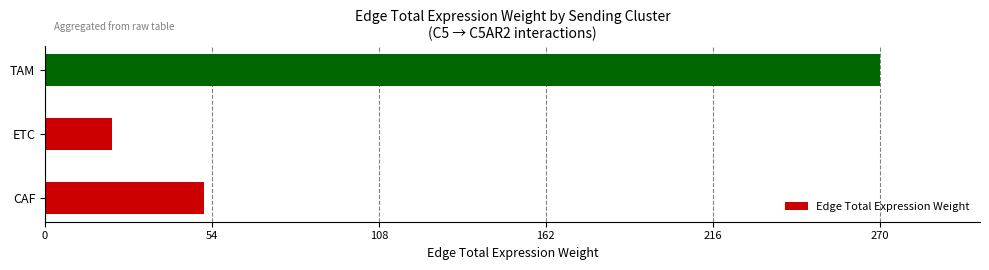

Reading bottom to top, transcribe all the data shown in this chart.

51.6	21.8	270.1